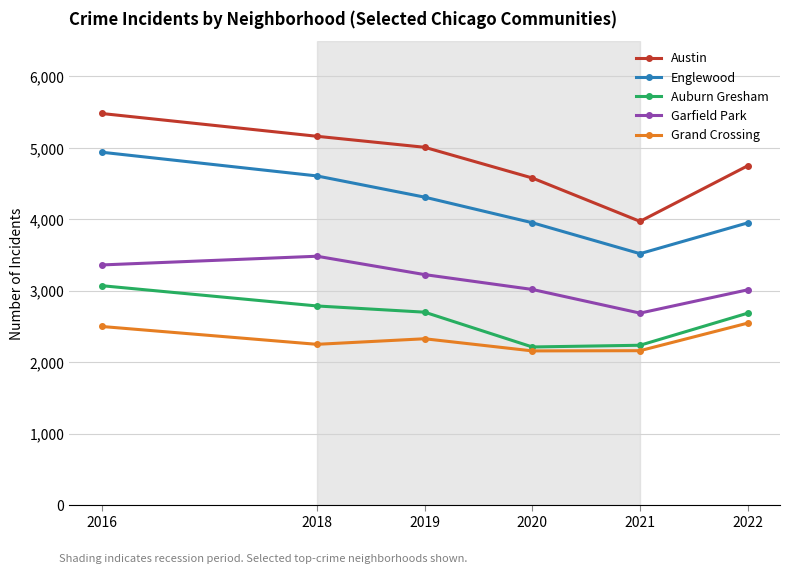

True or false: Auburn Gresham and Austin cross at least once.

False